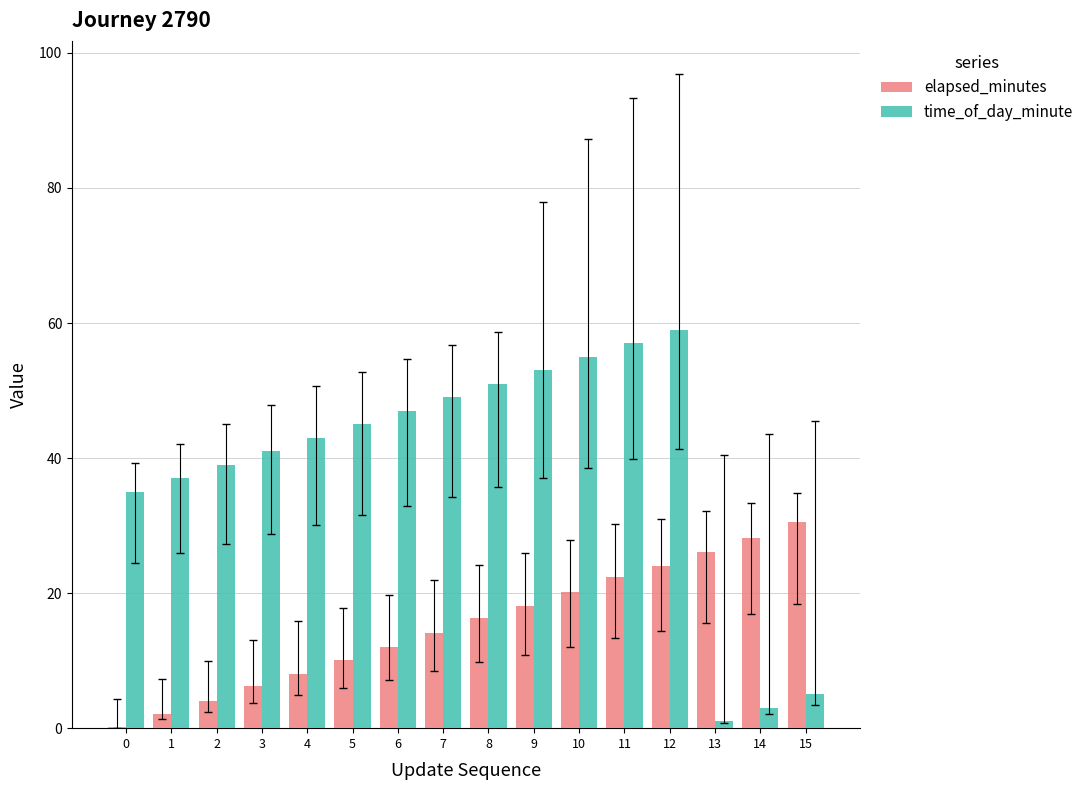

Are the bars grouped side by side (vs. stacked)?

Yes